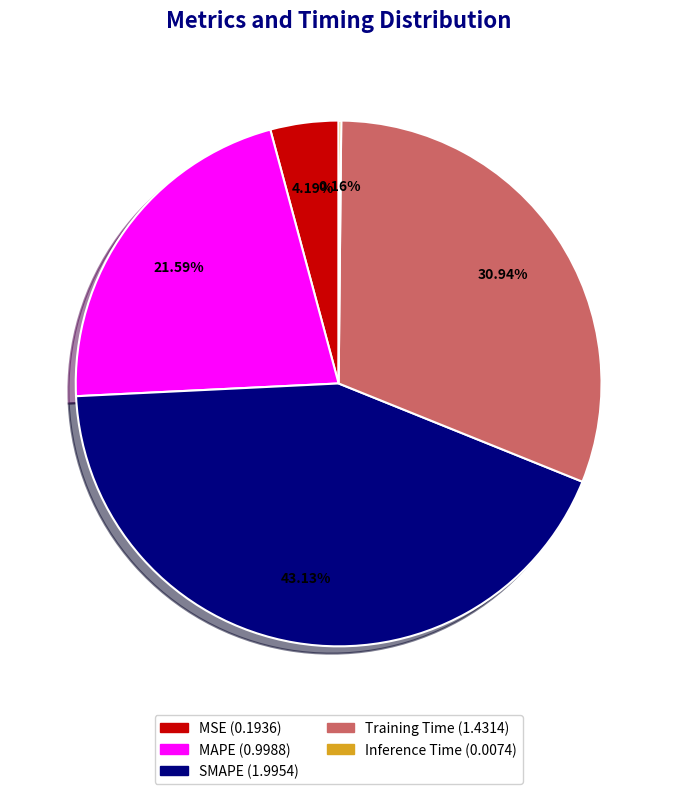

Is MAPE the majority of the pie?

No